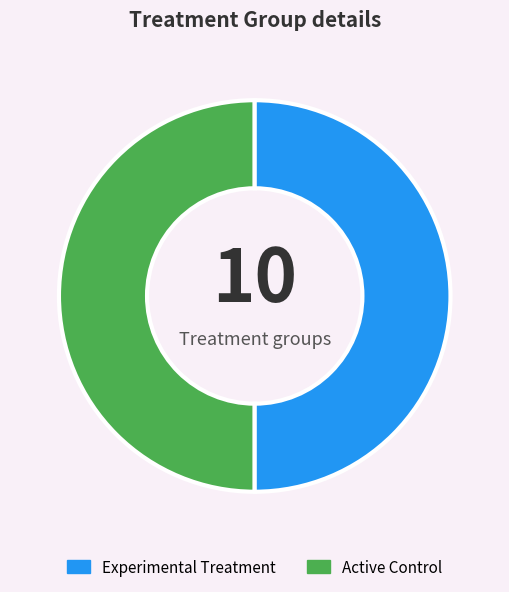

How many slices are in this pie chart?

2